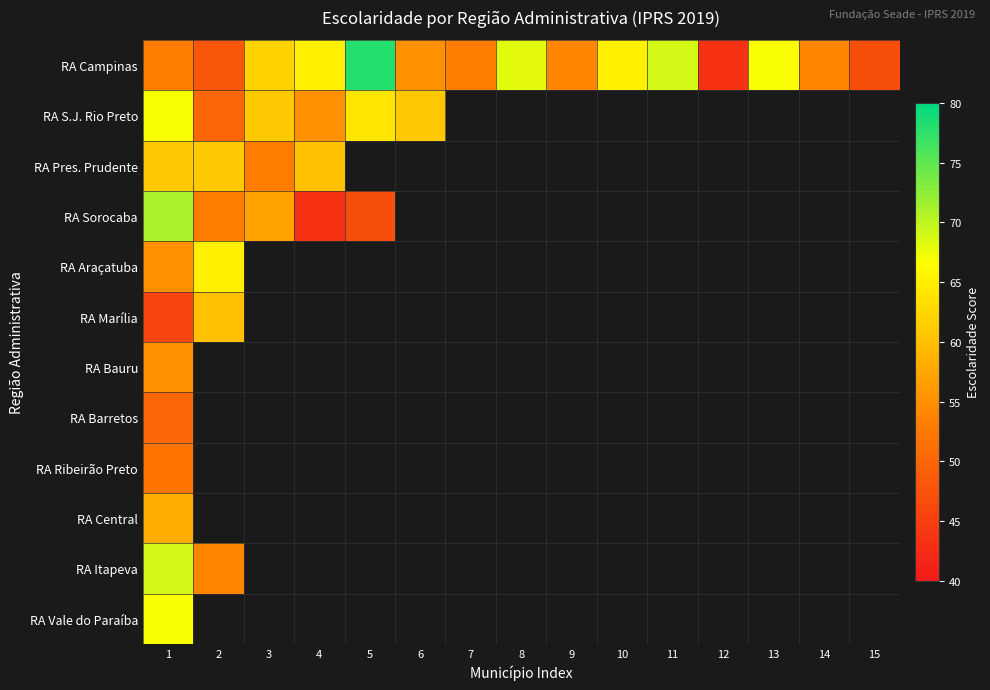

What is the difference between the maximum and minimum values in the RA Sorocaba series?

28.0